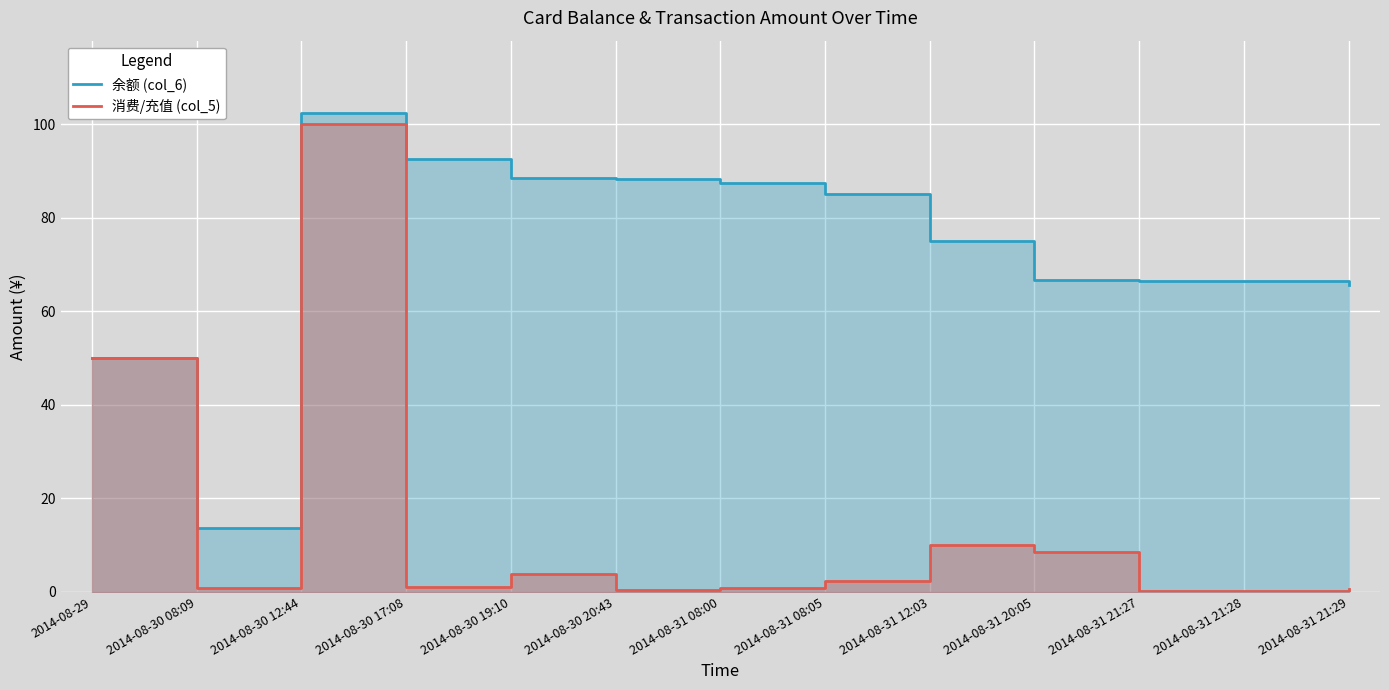

Which series has the widest spread of values?

消费/充值 (col_5)